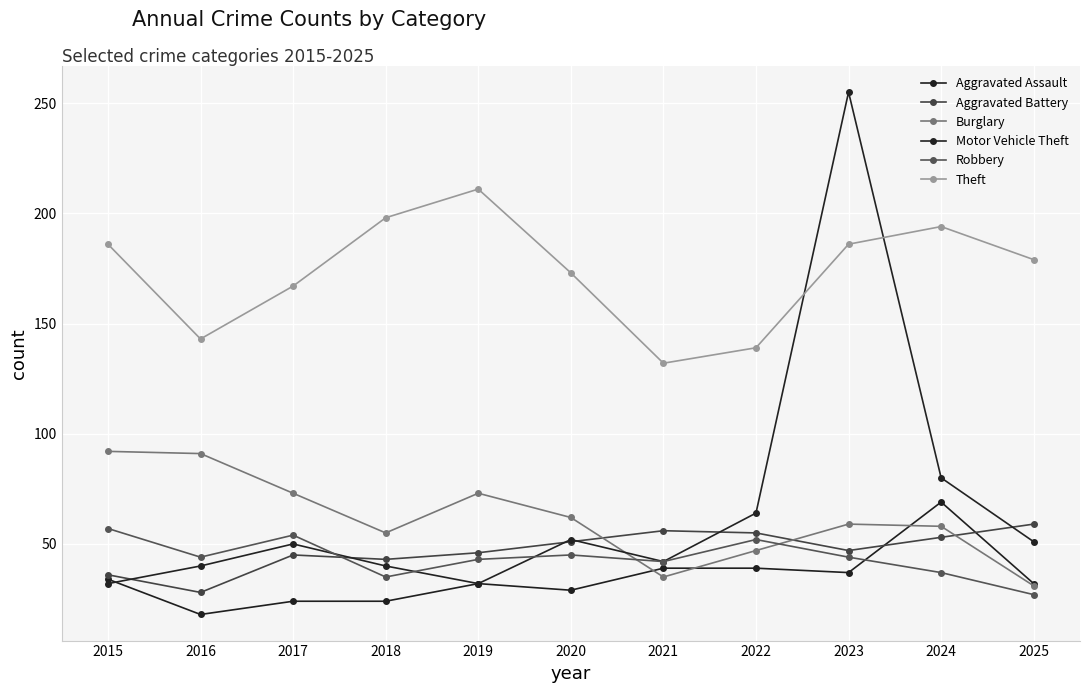

The value of Aggravated Battery at 2020 is 89. True or false?

False